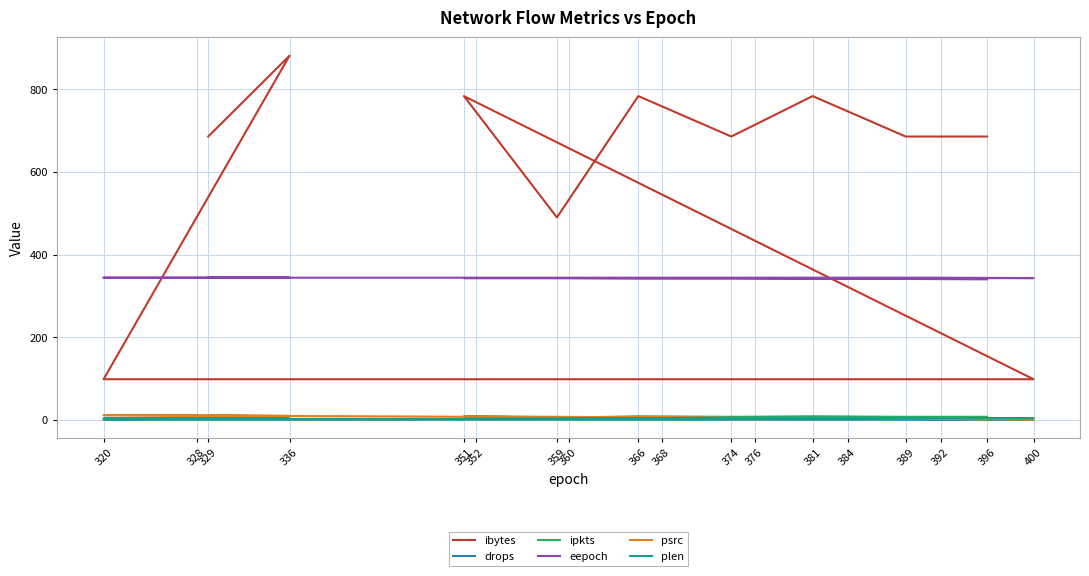

What position from the left is 384?

14